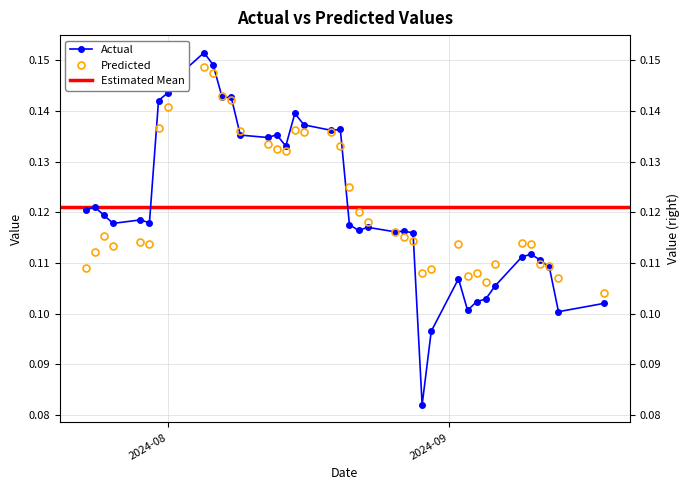

What is the minimum value shown in the chart?

0.1